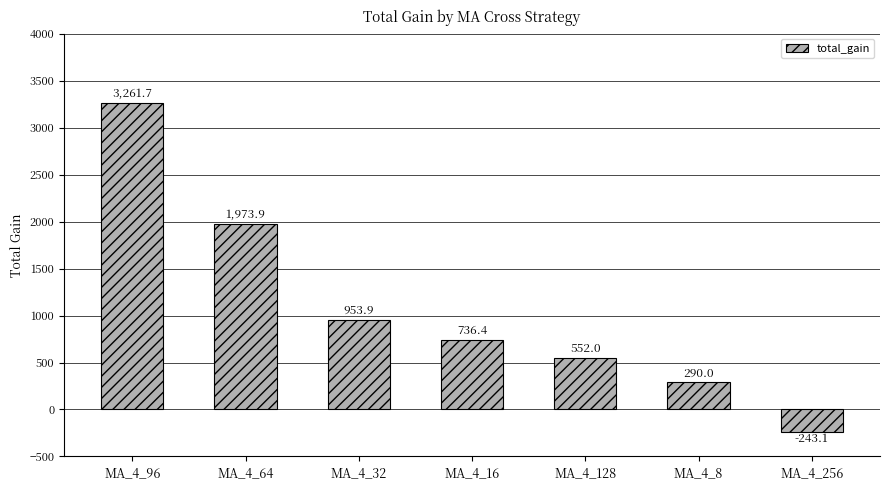

The value at MA_4_16 is 199.3. True or false?

False